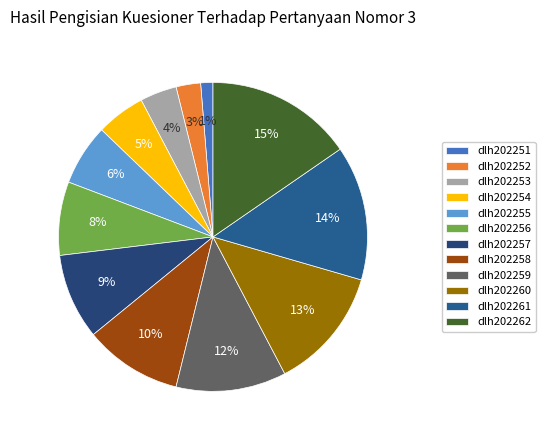

Is there a majority slice in this chart?

No